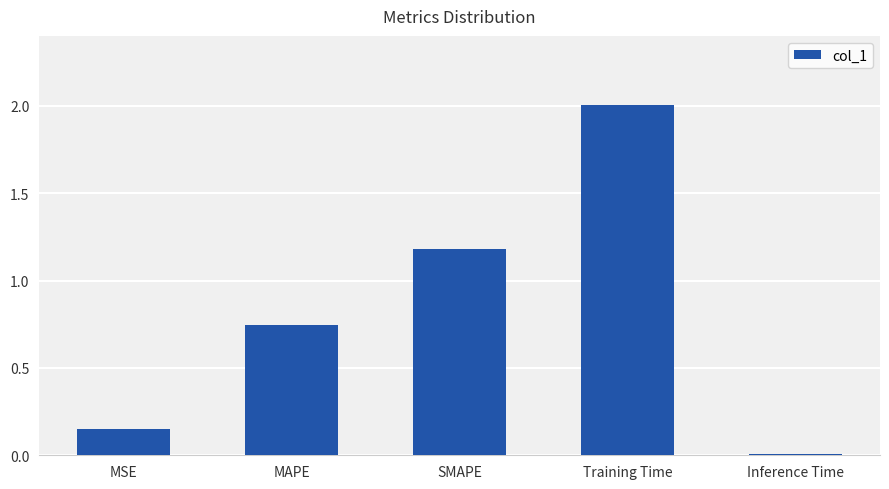

Count the number of data series in this chart.

1